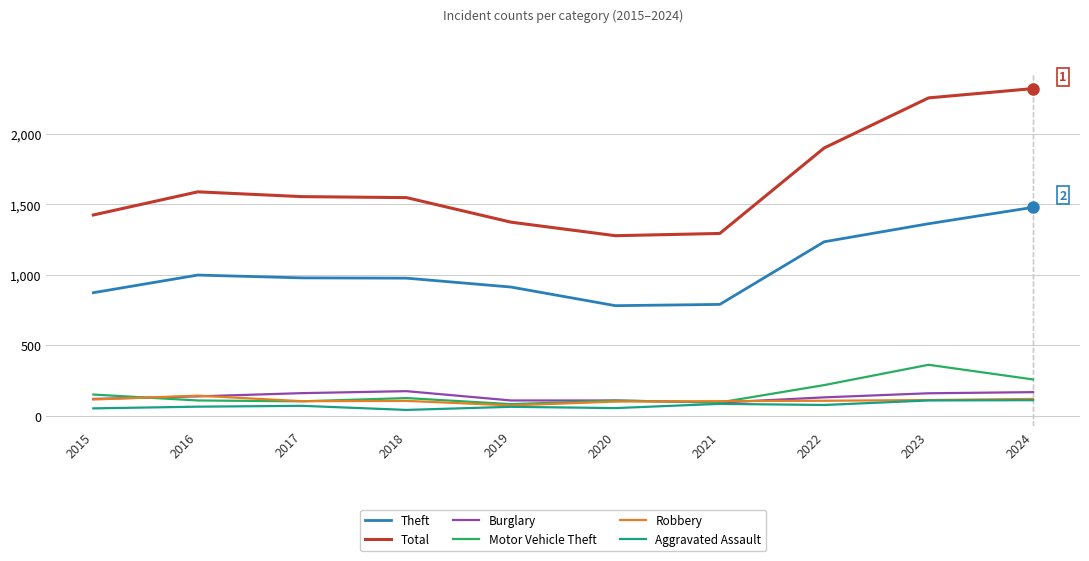

What is the highest value of the Burglary series?

176